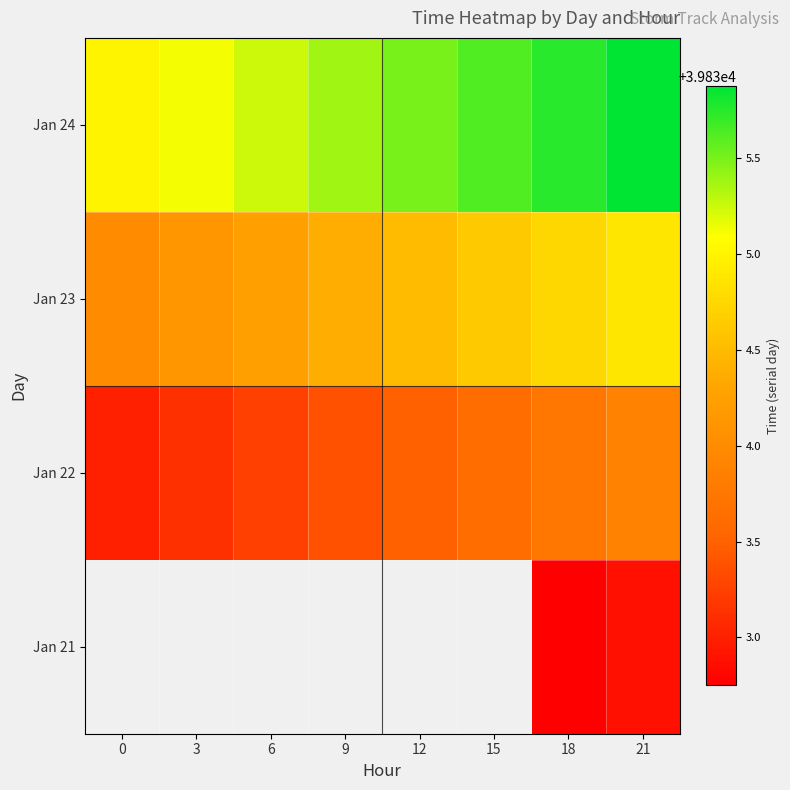

What is the approximate value of Jan 22 at 21?

39833.9